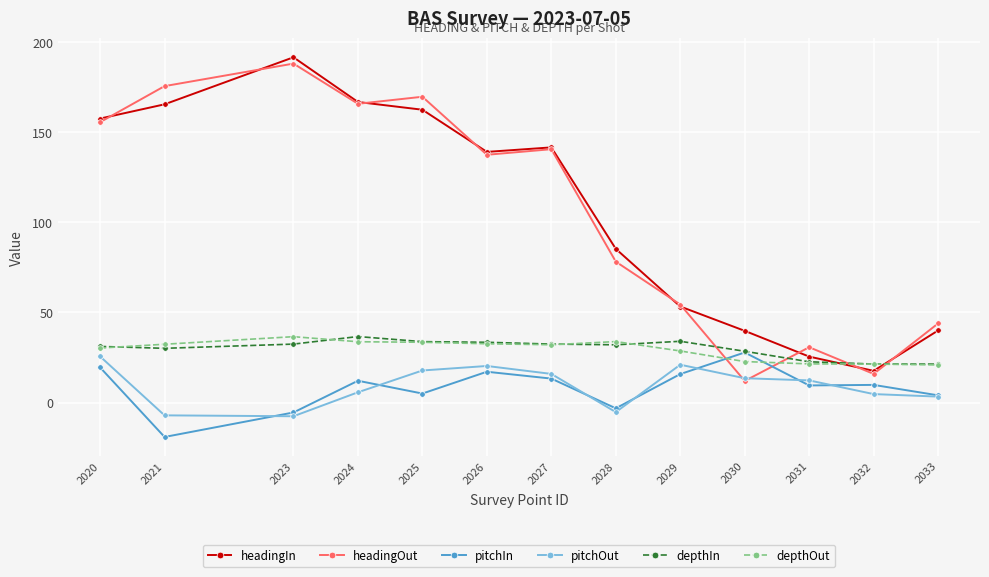

True or false: depthIn and pitchOut intersect in this chart.

False